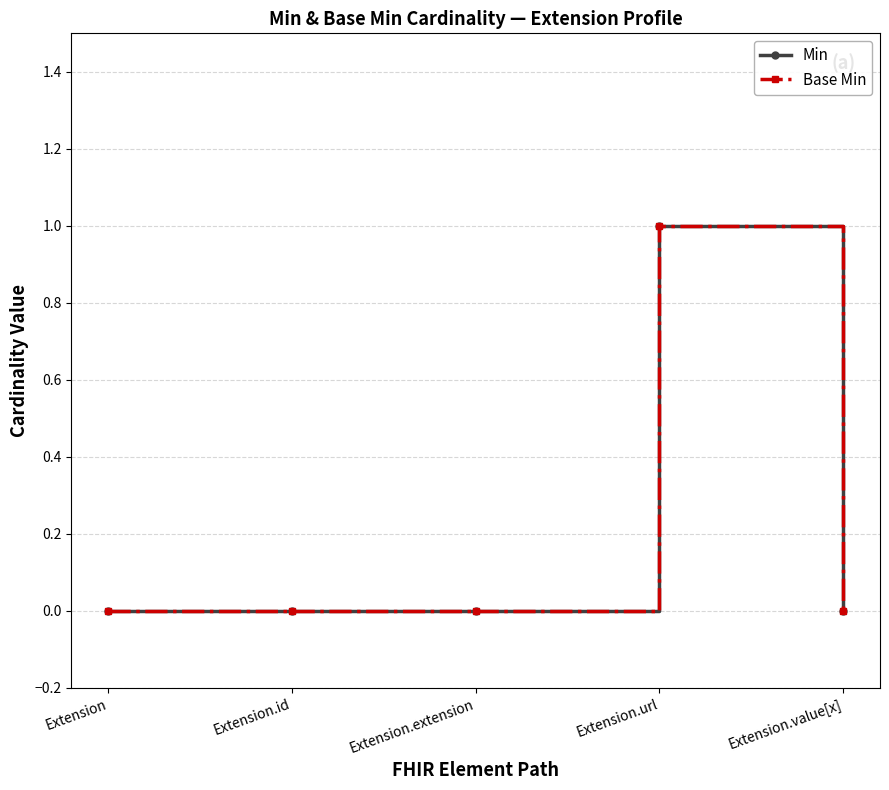

Is this an area chart (filled region under the line)?

No